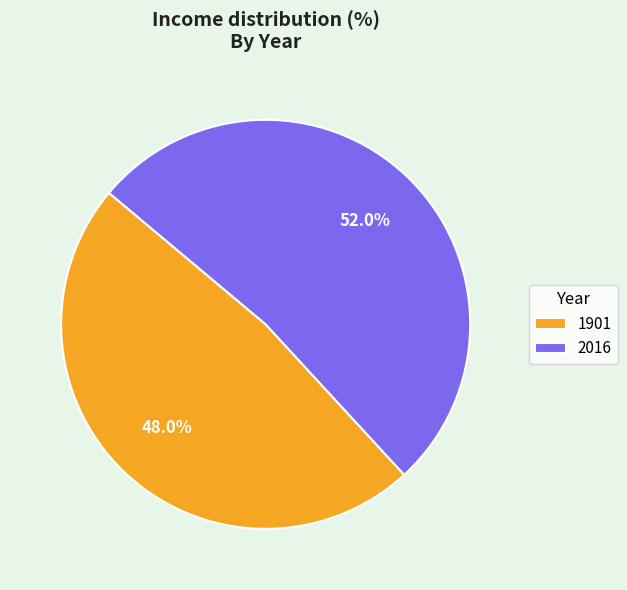

How many slices are in this pie chart?

2